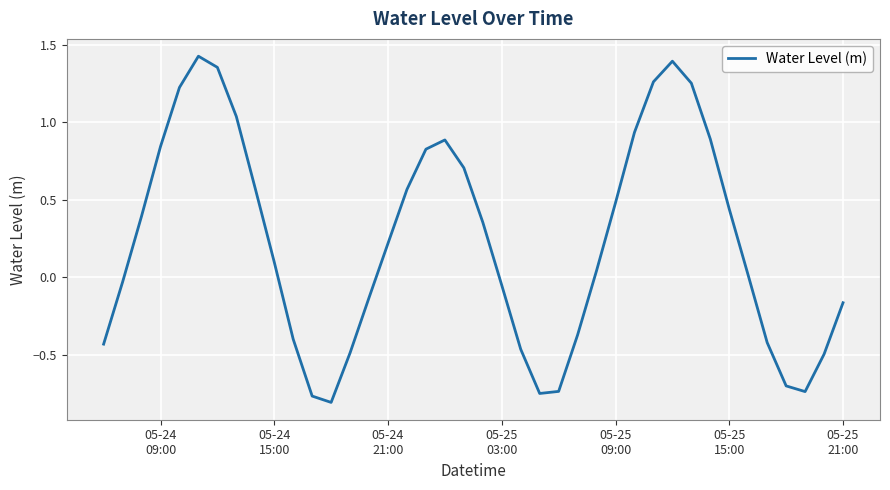

What is the difference between the maximum and minimum values?

2.2